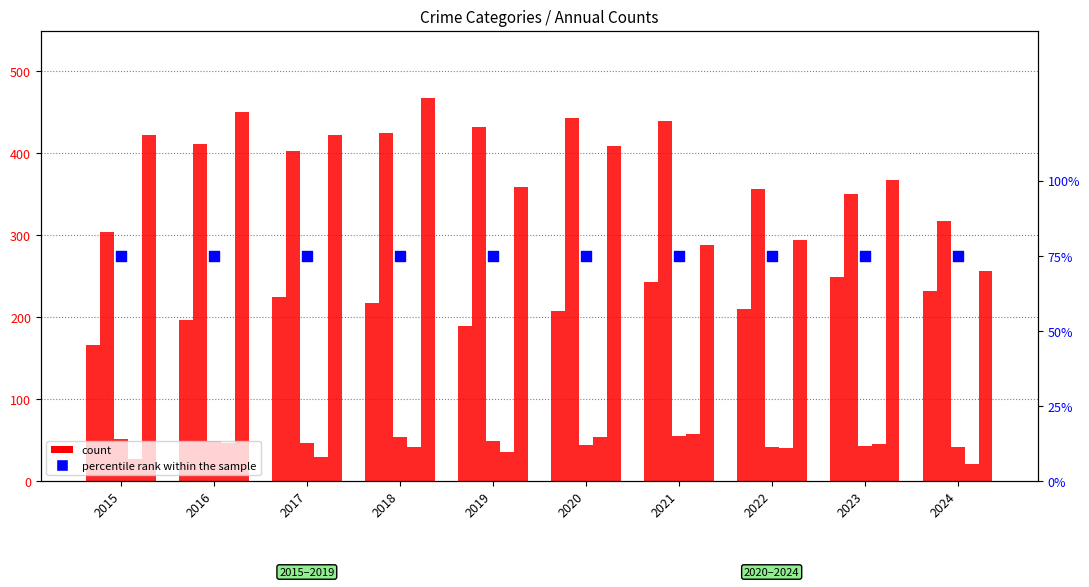

Is the value of Robbery at 2023 greater than the value of Aggravated Assault at 2020?

Yes